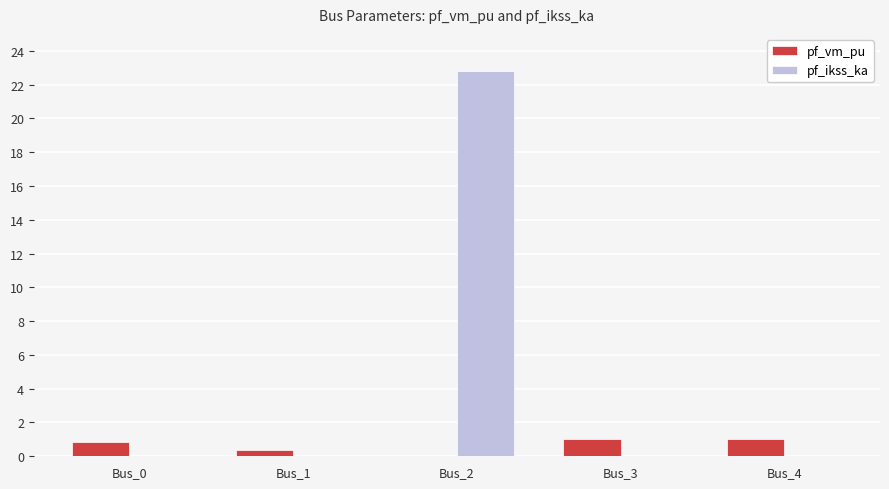

True or false: pf_ikss_ka has a value of 22.8 at Bus_2.

True